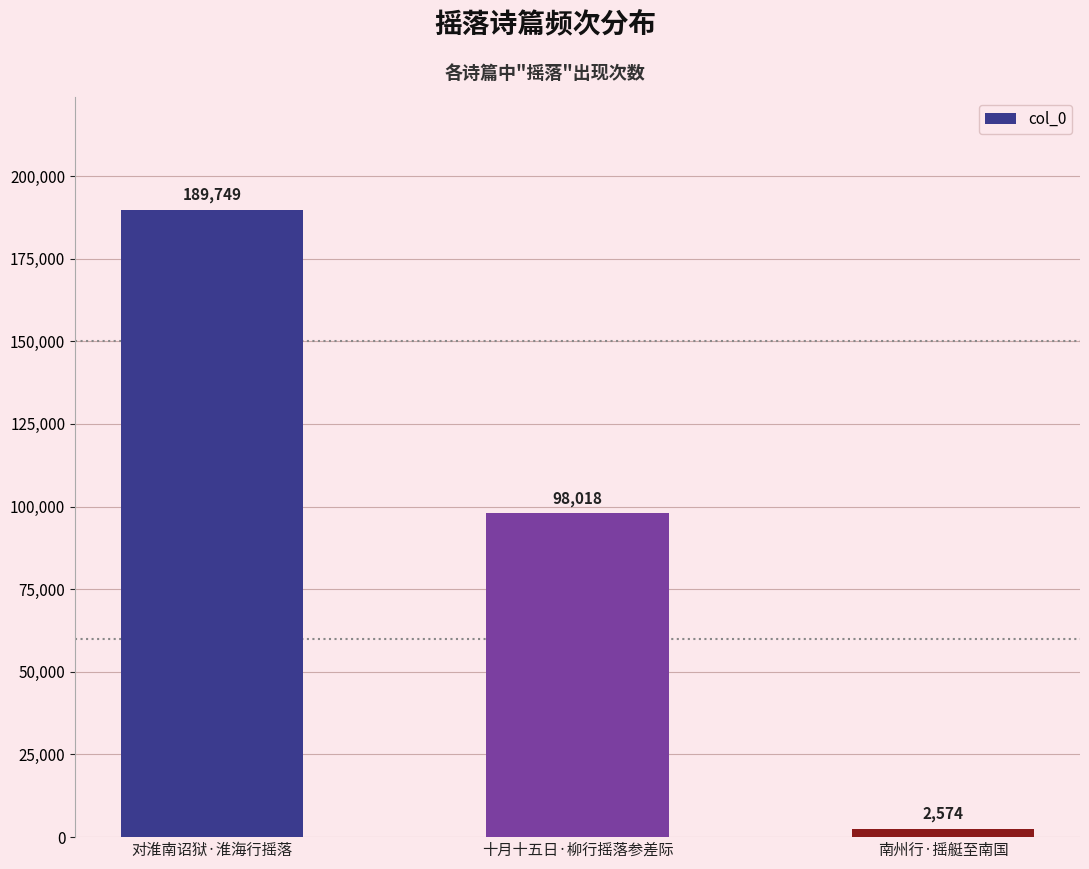

What is the approximate value at 南州行·摇艇至南国, to the nearest 100?

2600